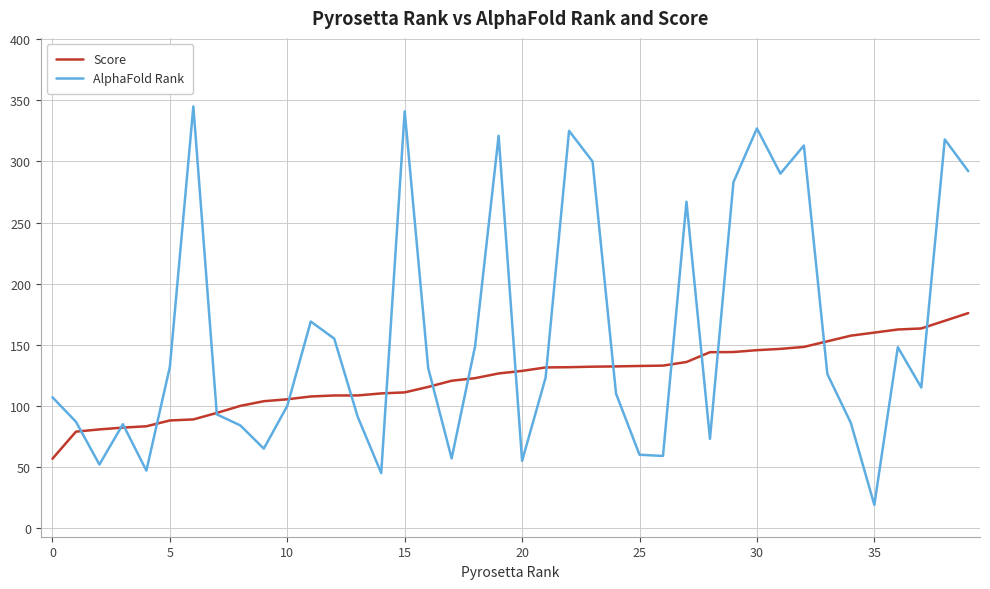

What is the highest value of the Score series?

175.9